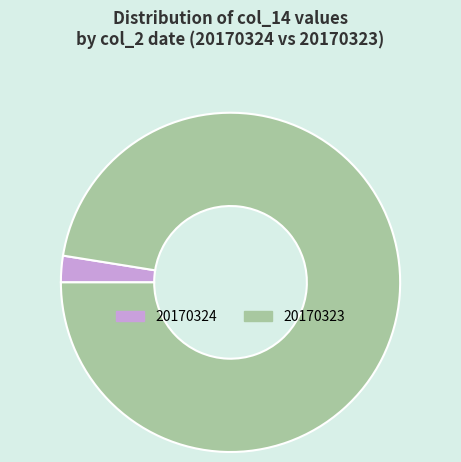

Rank the categories by value from highest to lowest.

20170323, 20170324